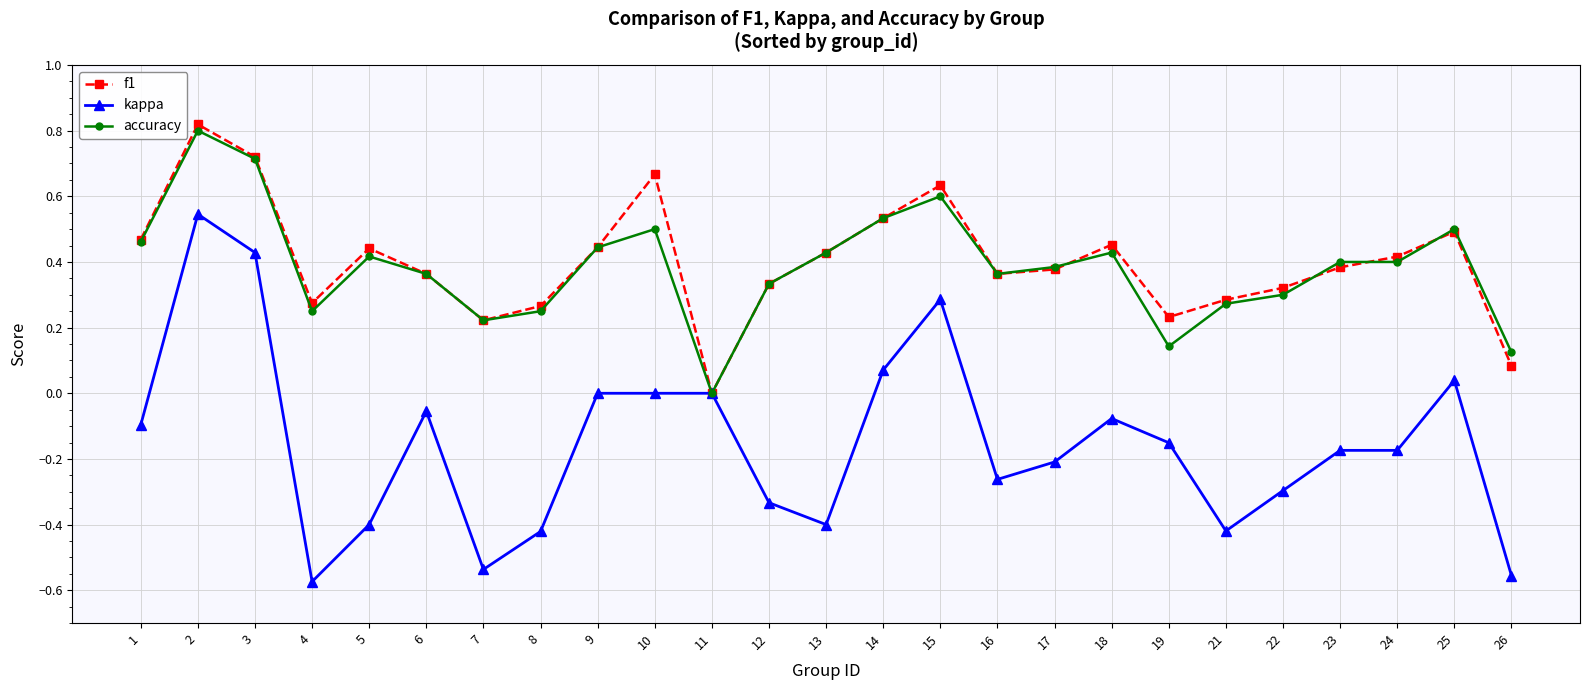

True or false: kappa has a value of 0.3 at 3.

False